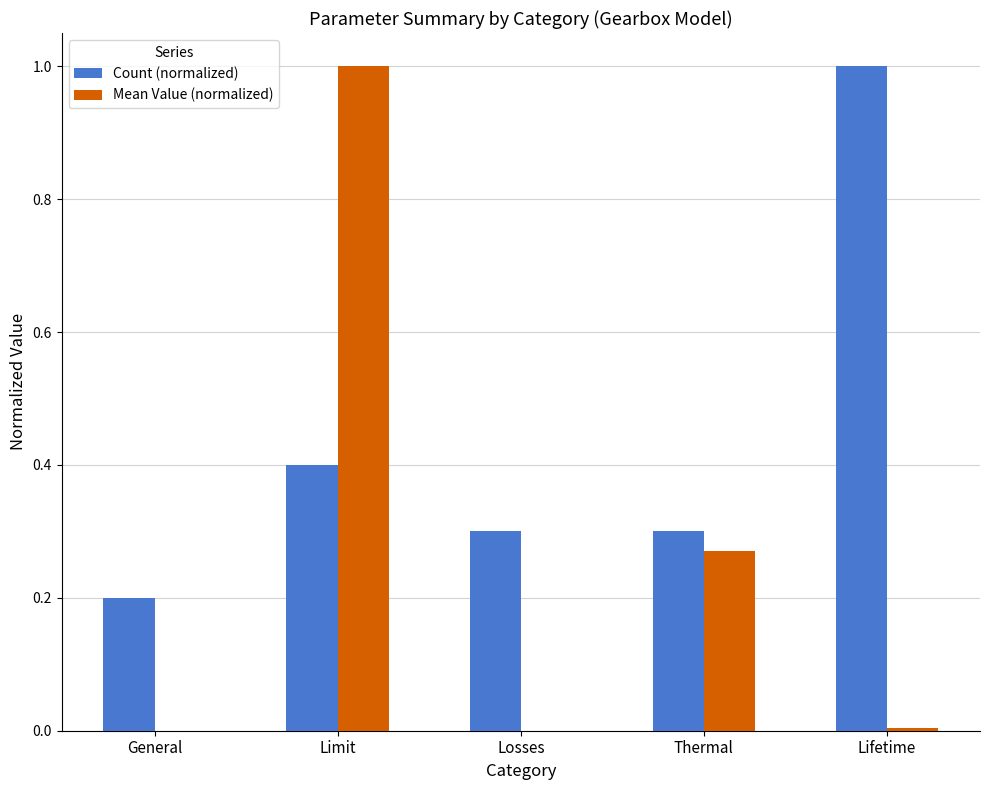

Which series changed the most between General and Limit?

Mean Value (normalized)